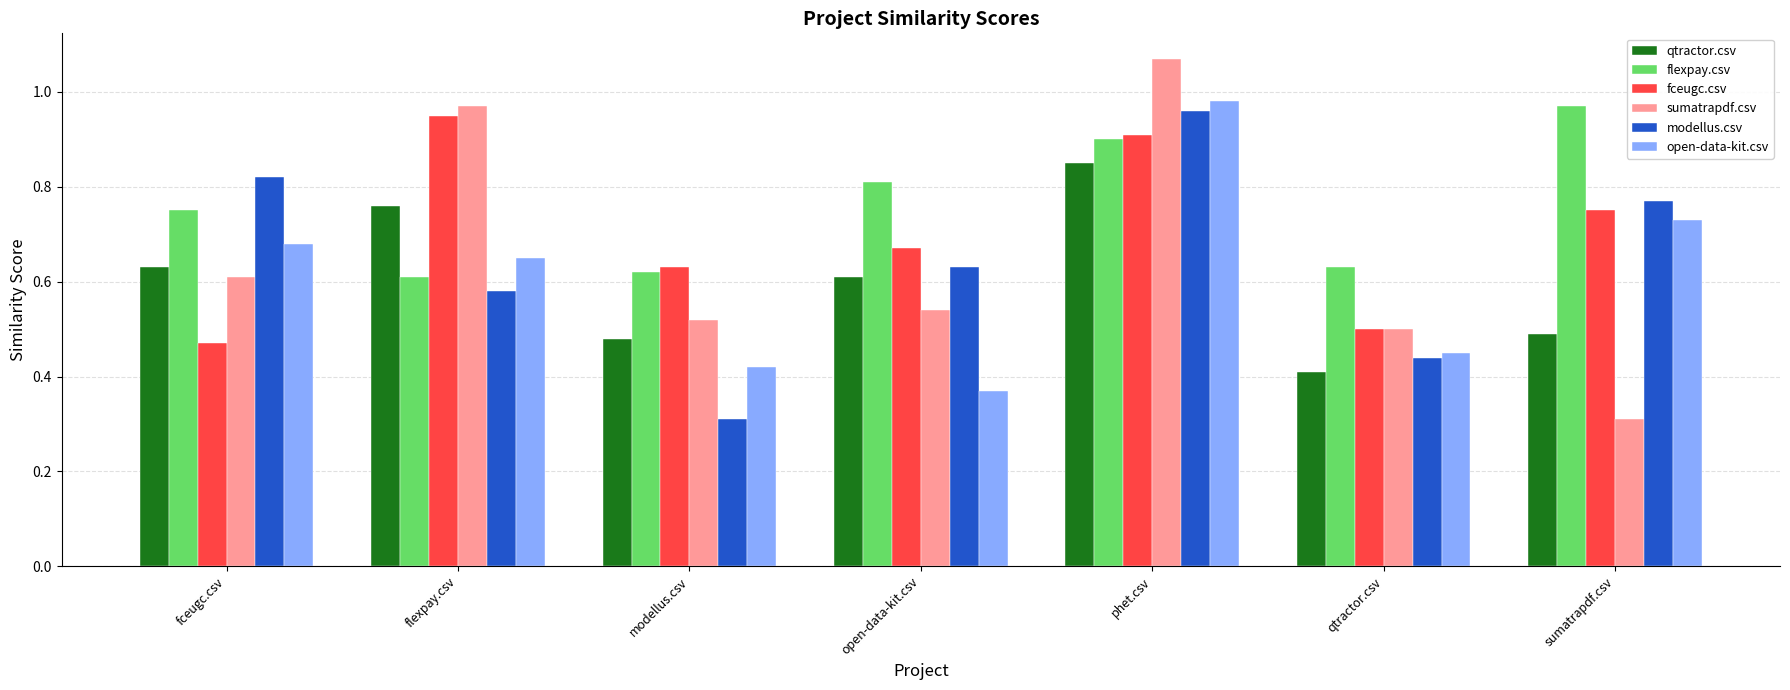

Is it true that qtractor.csv equals 0.8 at fceugc.csv?

False